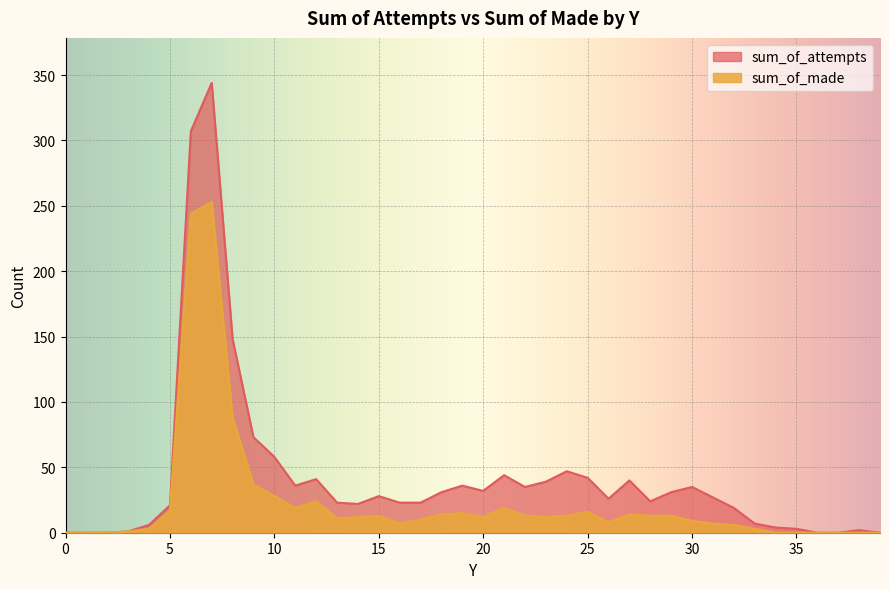

Reading left to right, list all the values displayed in this chart.

sum_of_attempts: 0	0	0	1	6	21	307	344	148	73	58	36	41	23	22	28	23	23	31	36	32	44	35	39	47	42	26	40	24	31	35	27	19	7	4	3	0	0	2	0
sum_of_made: 0	0	0	1	3	17	244	253	88	37	28	19	24	11	12	13	7	10	14	15	12	19	13	12	13	16	8	14	13	13	9	7	6	3	0	0	0	0	0	0